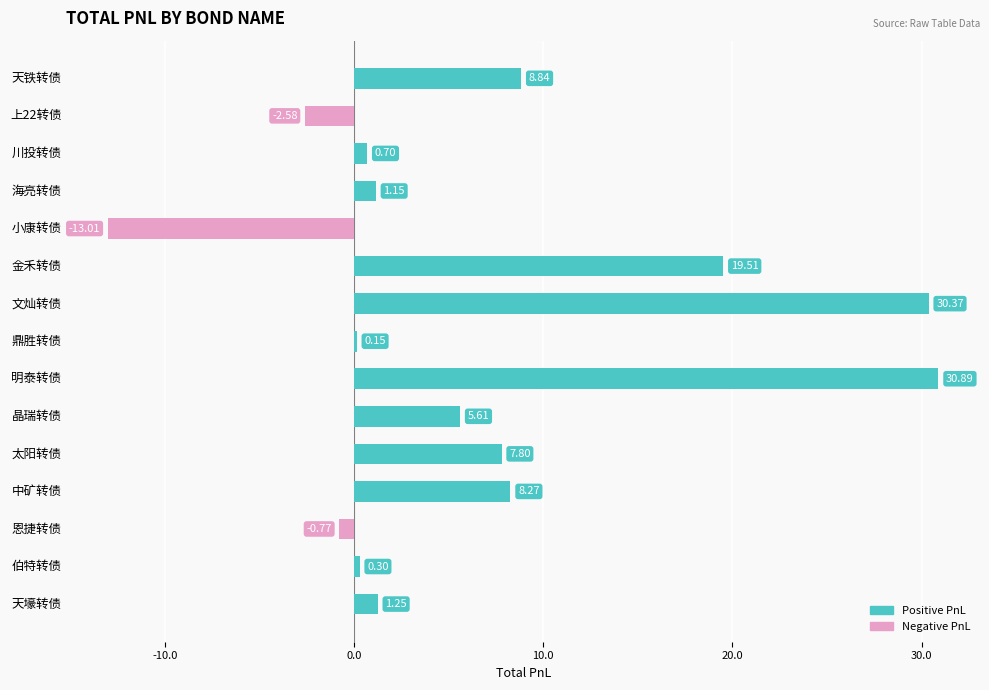

Which has a higher value, 中矿转债 or 川投转债?

中矿转债